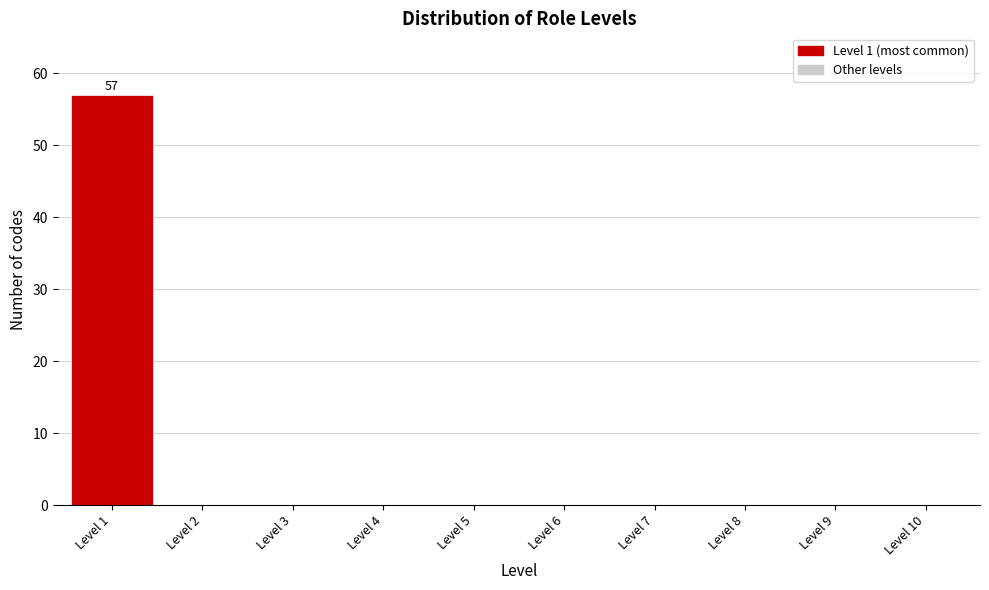

Which range on the x-axis has the tallest bar?

0.5 to 1.5